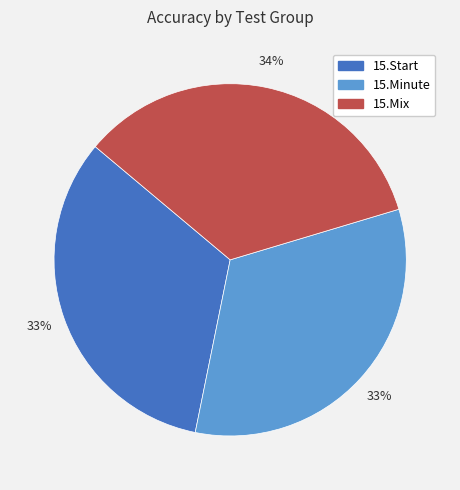

Which slice is the largest?

15.Mix